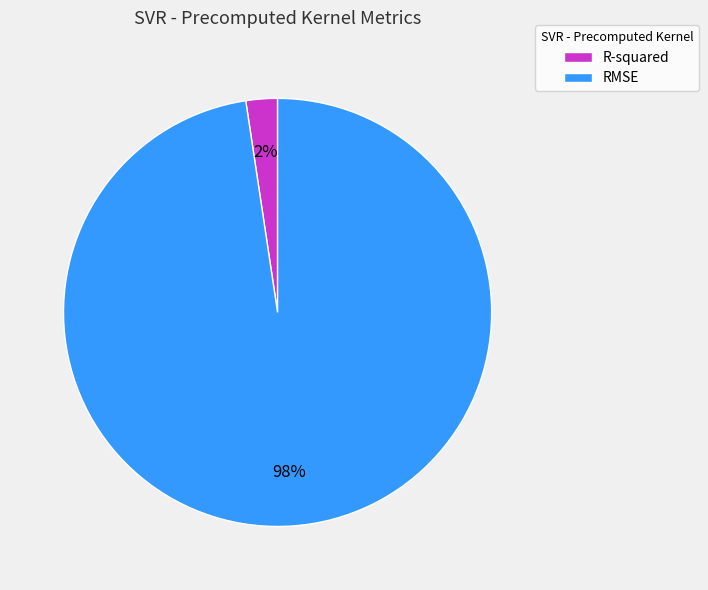

What percentage is the RMSE slice, to the nearest percent?

98%